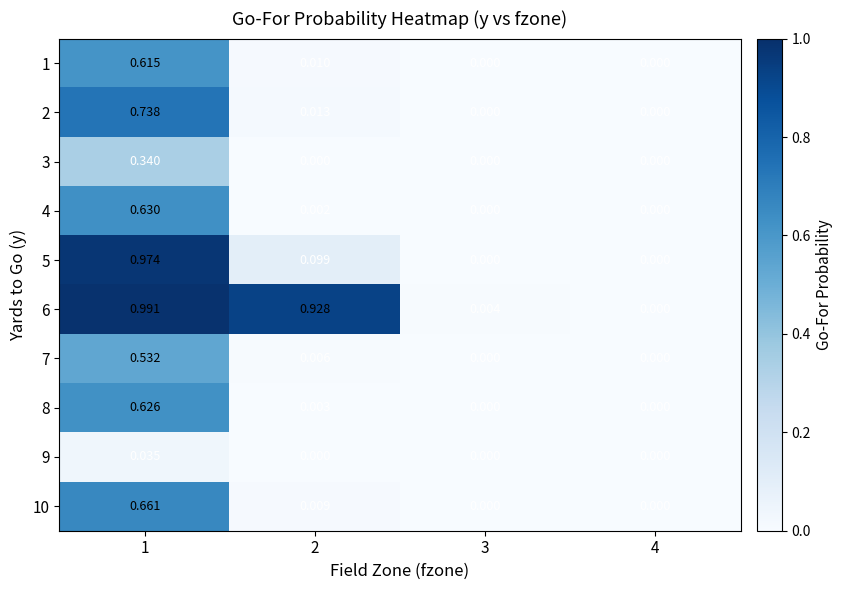

Is the value of 6 at 1 greater than the value of 7 at 2?

Yes